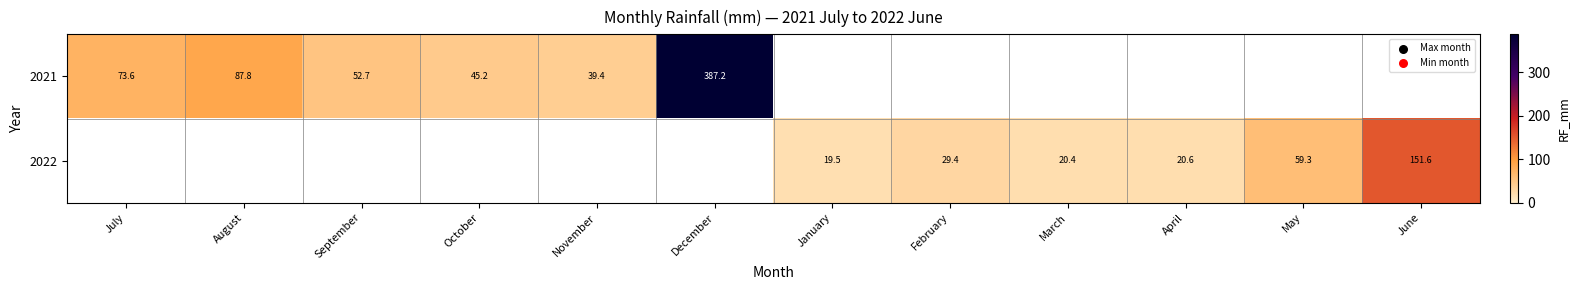

Which series has the largest range (max minus min)?

2021